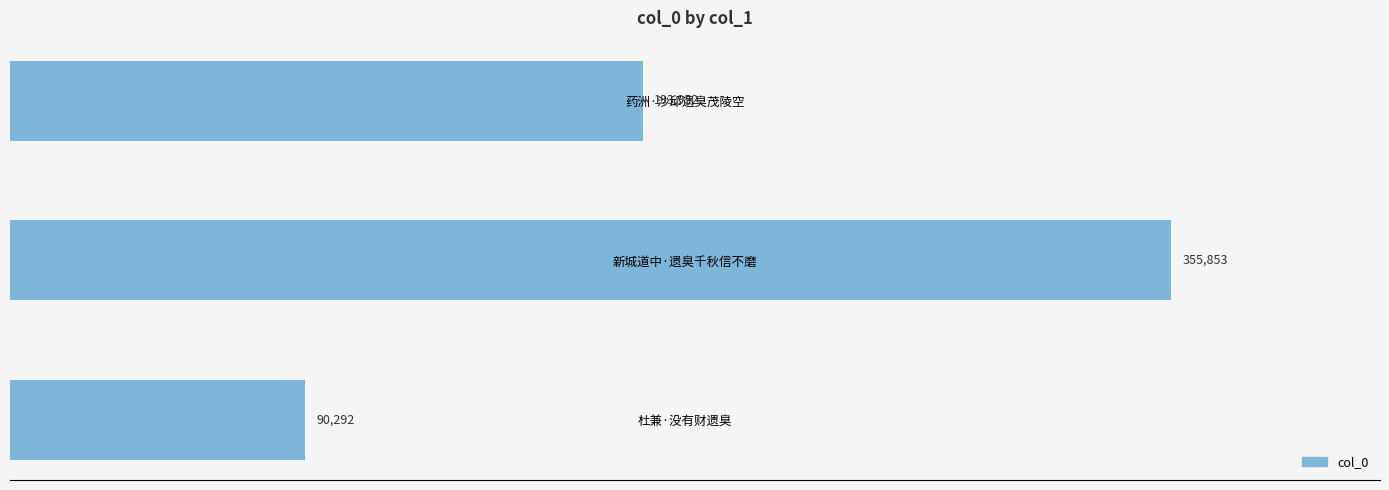

Reading top to bottom, transcribe all the data shown in this chart.

193952	355853	90292